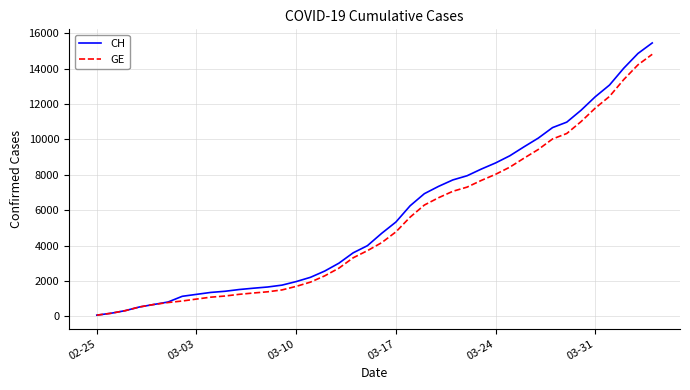

What is the maximum value shown in the chart?

15450